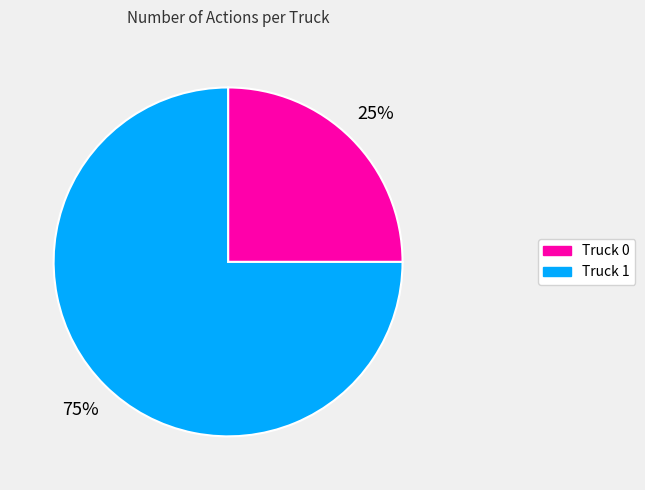

To the nearest percent, what portion does Truck 1 represent?

75%